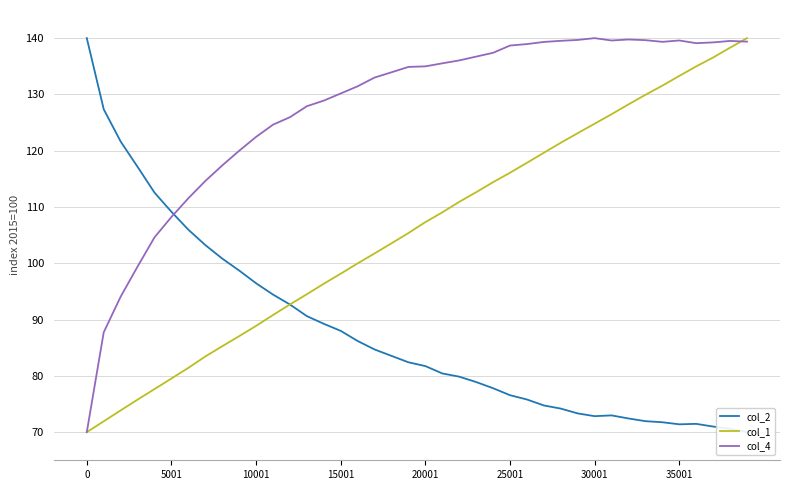

Is it true that col_1 equals 34.4 at 35001?

False